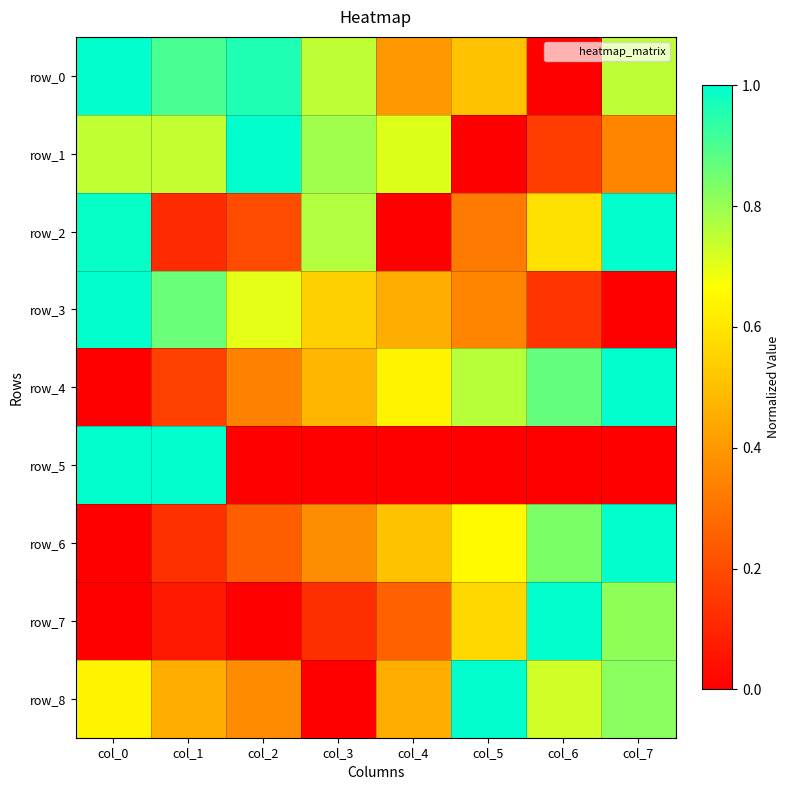

The row_7 series shows 0.1 at col_1. True or false?

True